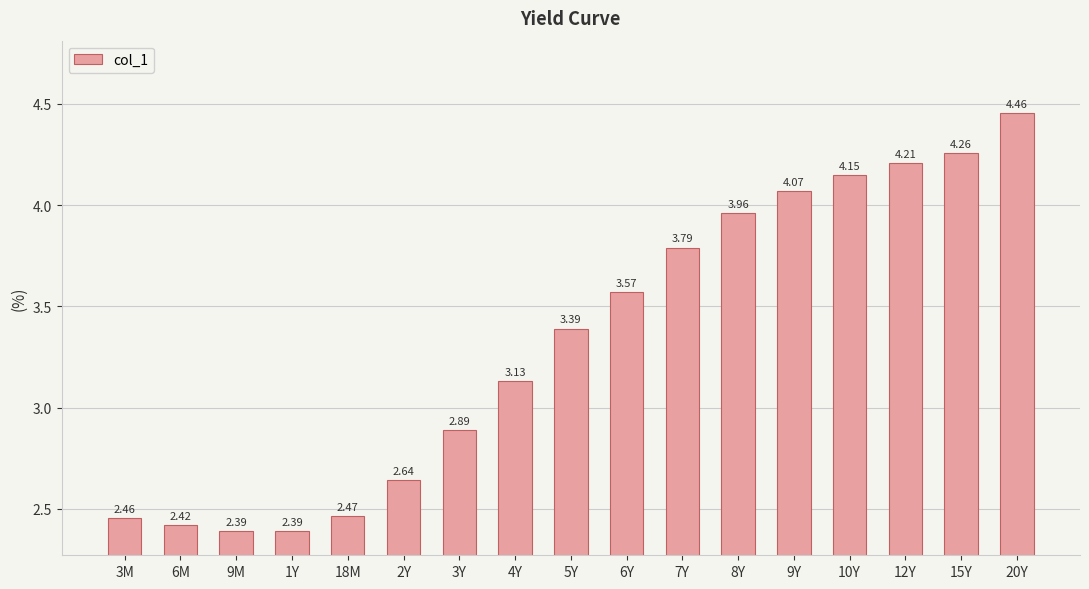

Between 9Y and 7Y, which is larger?

9Y